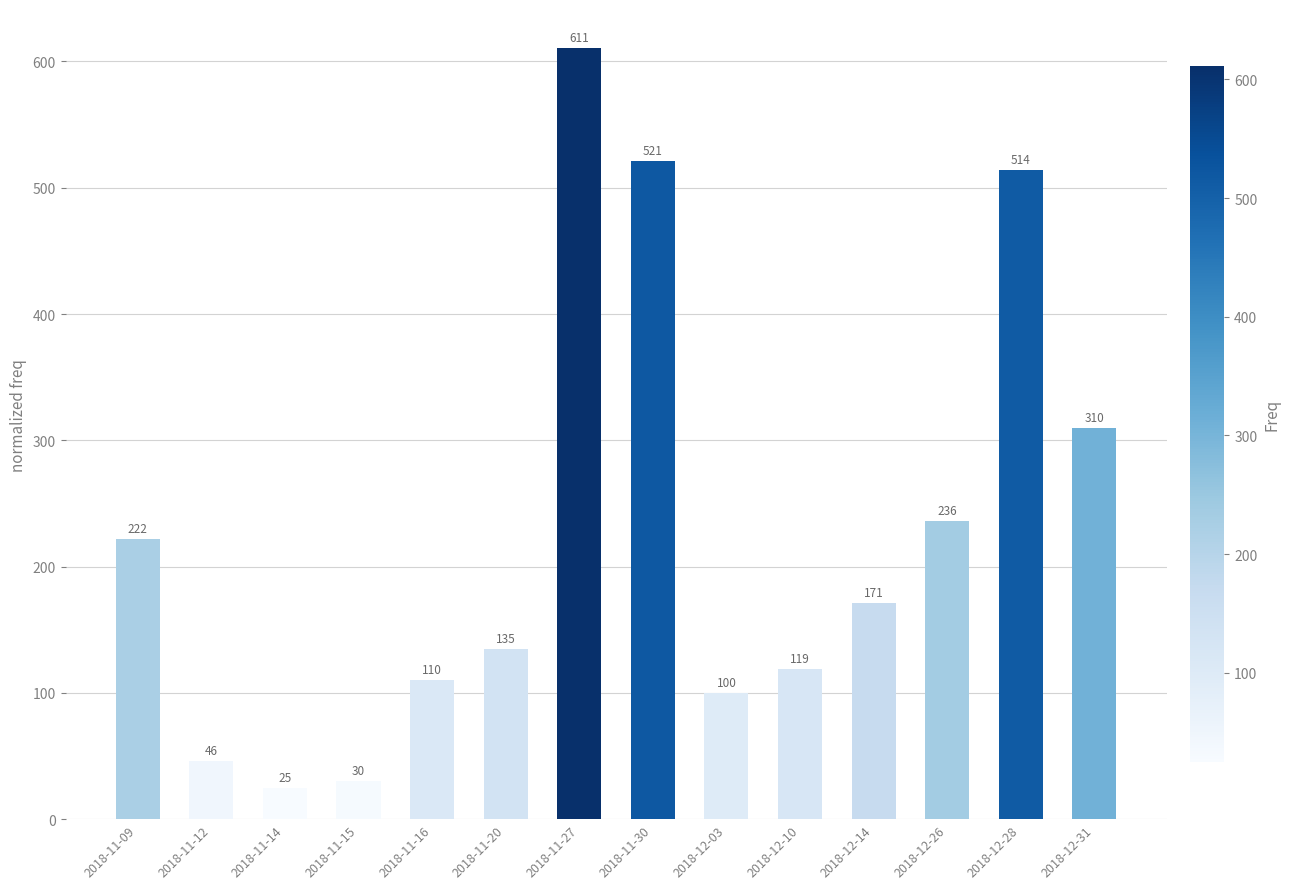

Reading right to left, transcribe all the data shown in this chart.

2018-12-31=310	2018-12-28=514	2018-12-26=236	2018-12-14=171	2018-12-10=119	2018-12-03=100	2018-11-30=521	2018-11-27=611	2018-11-20=135	2018-11-16=110	2018-11-15=30	2018-11-14=25	2018-11-12=46	2018-11-09=222